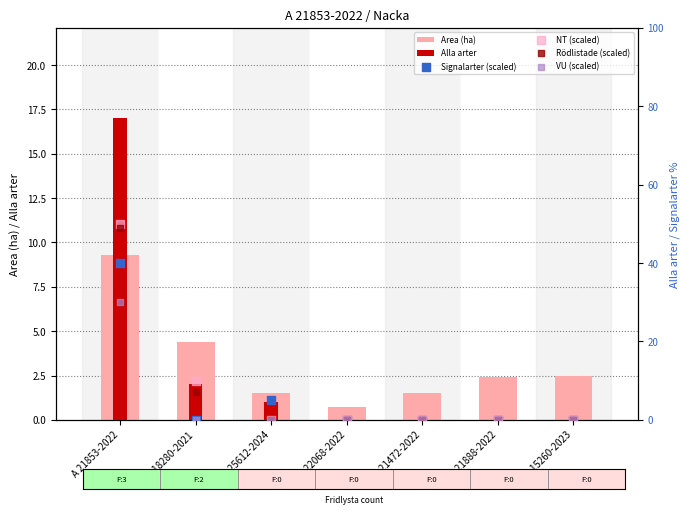

What is the total value across all series at A 21888-2022?

2.4